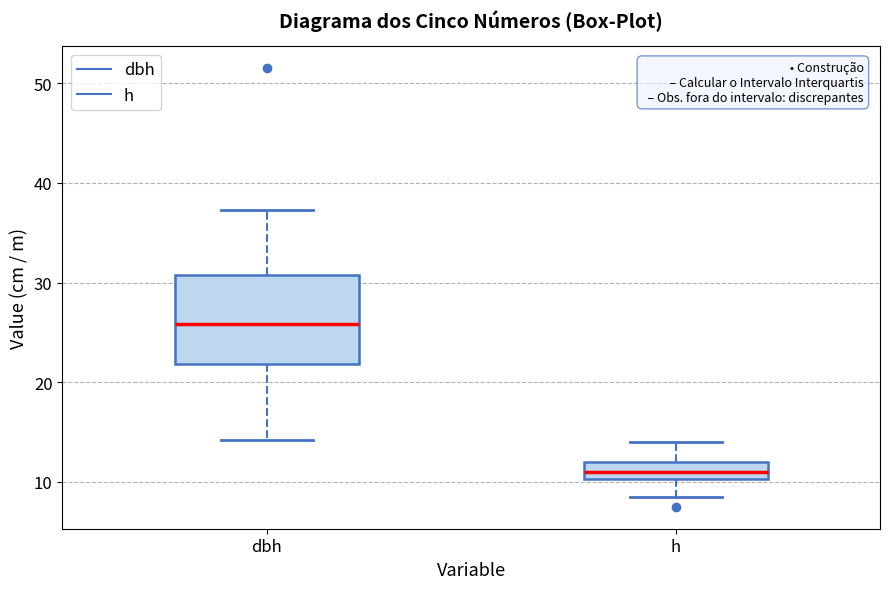

Where does the median line of the box for dbh sit on the y-axis? The values are not printed on the chart, so give them approximately, as read against the axis.

26